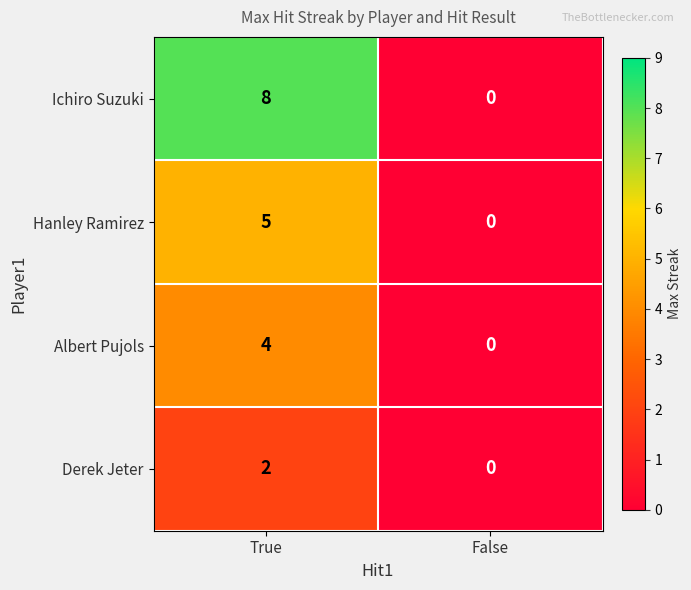

What is the sum of the Hanley Ramirez values at True and False?

5